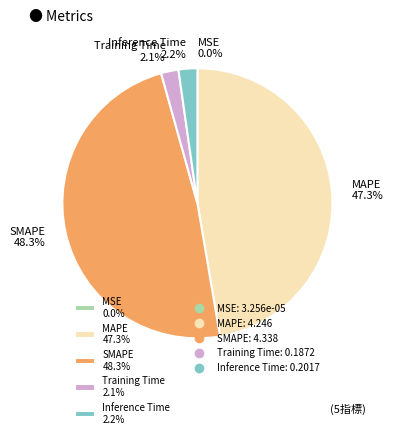

To the nearest percent, what percentage of the pie is SMAPE?

48%